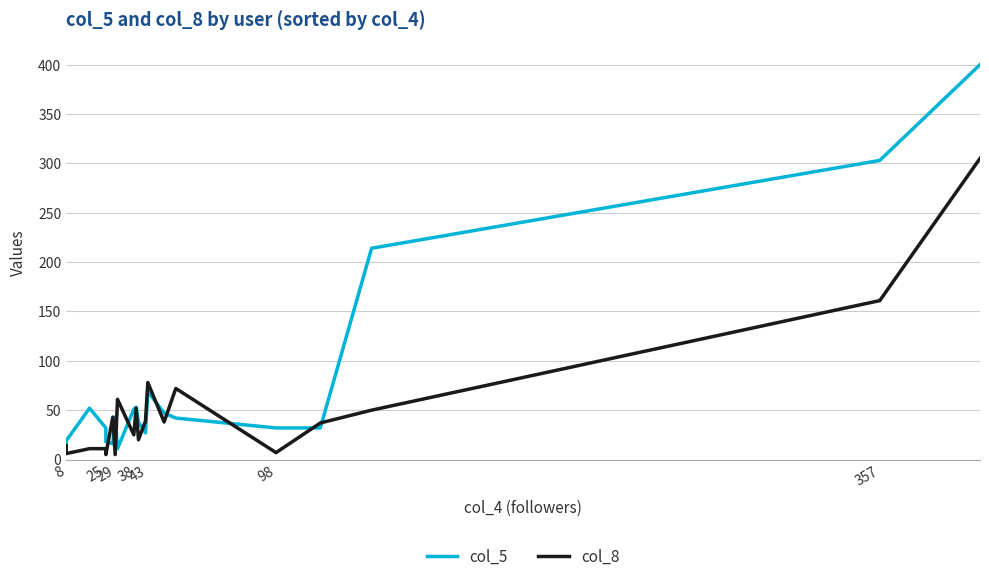

Does the chart have visible grid lines?

Yes